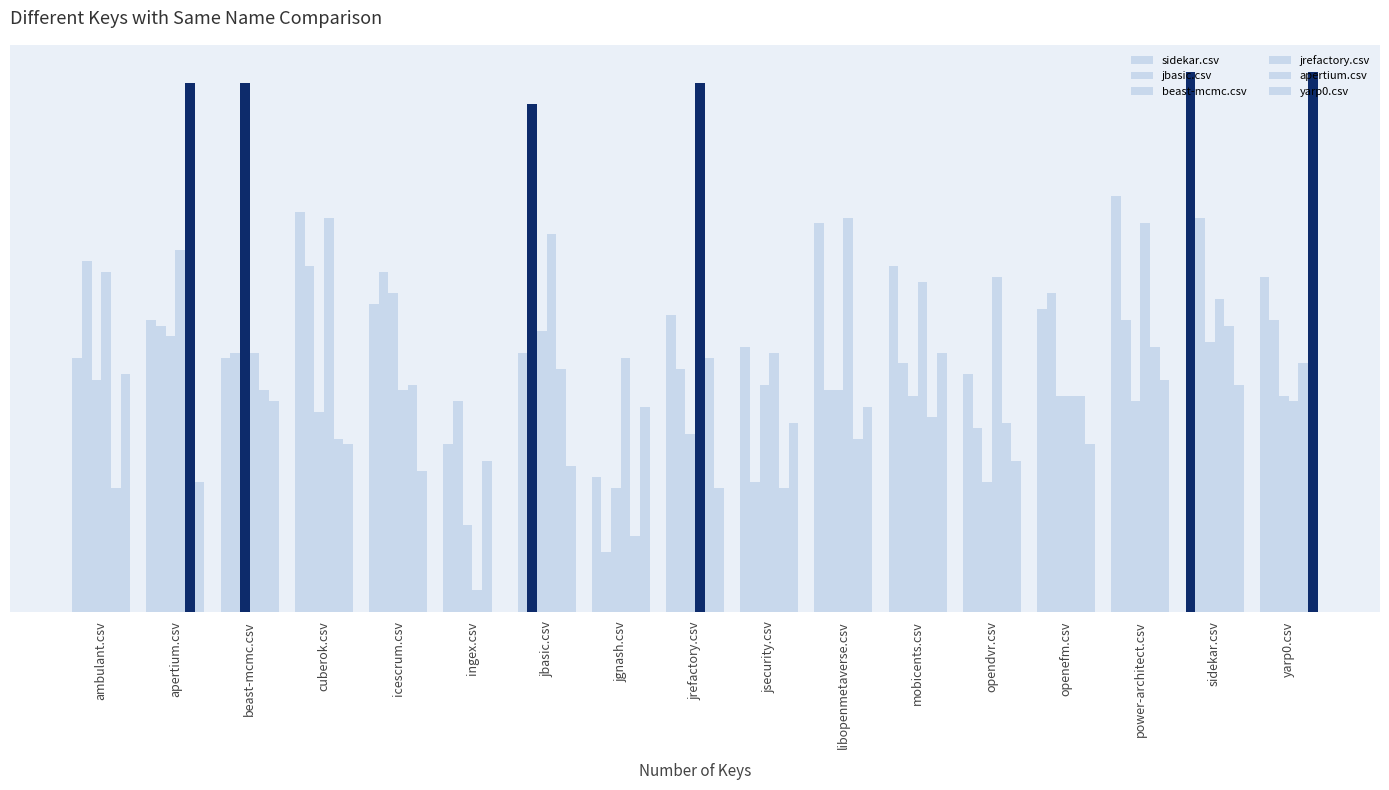

List the labels in order of jbasic.csv value, smallest first.

jgnash.csv, jsecurity.csv, opendvr.csv, ingex.csv, libopenmetaverse.csv, jrefactory.csv, mobicents.csv, beast-mcmc.csv, apertium.csv, power-architect.csv, yarp0.csv, openefm.csv, icescrum.csv, cuberok.csv, ambulant.csv, sidekar.csv, jbasic.csv